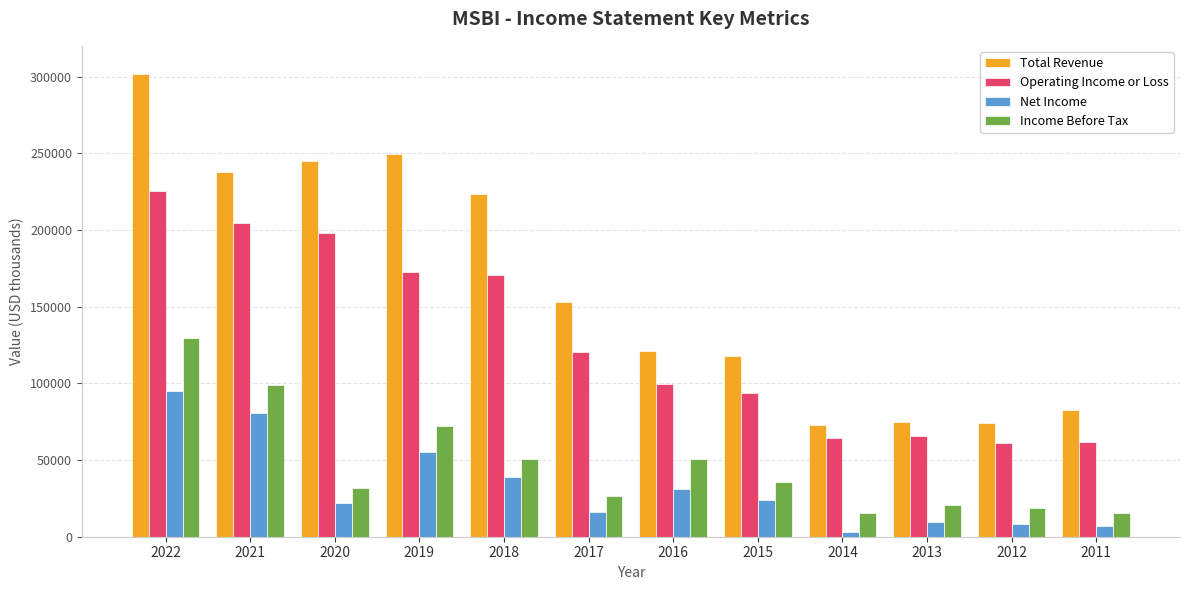

What is the sum of the Operating Income or Loss values at 2020 and 2014?

262400